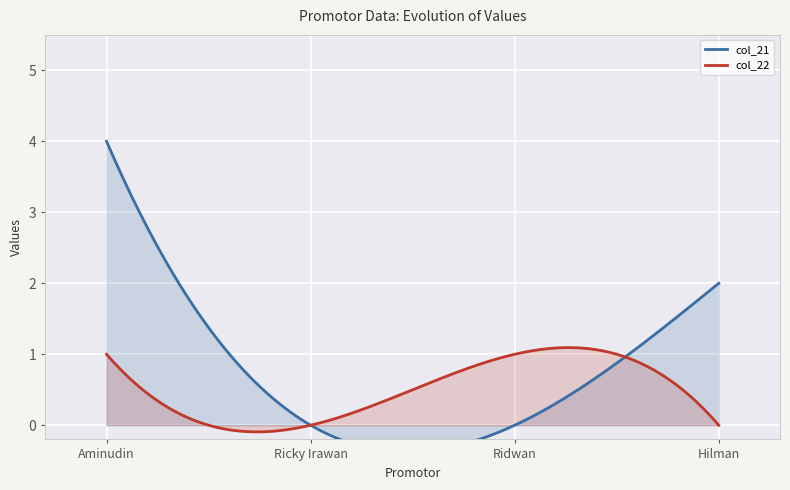

Reading left to right, list all the values displayed in this chart.

col_21: 4	0	0	2
col_22: 1	0	1	0